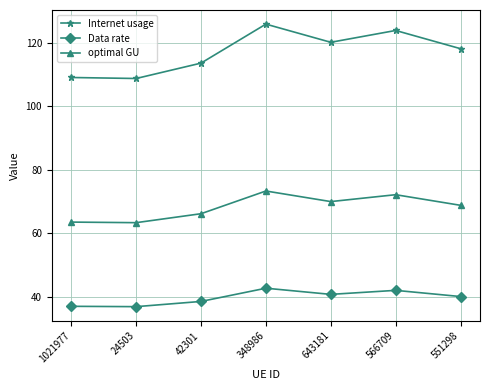

The optimal GU series shows 72.1 at 566709. True or false?

True